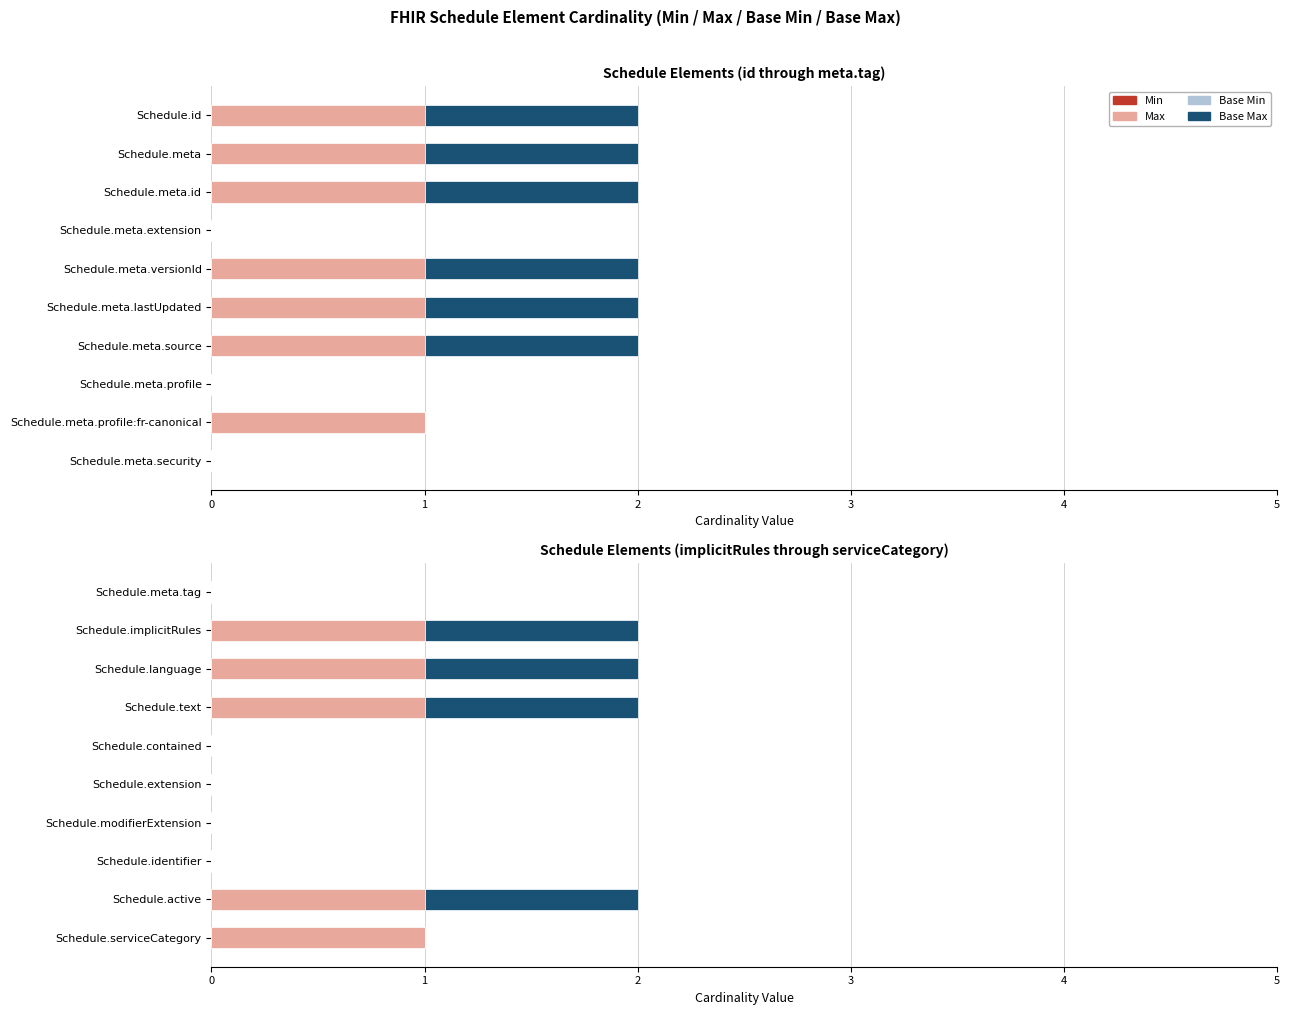

Which has a higher value, 9 or 6?

9